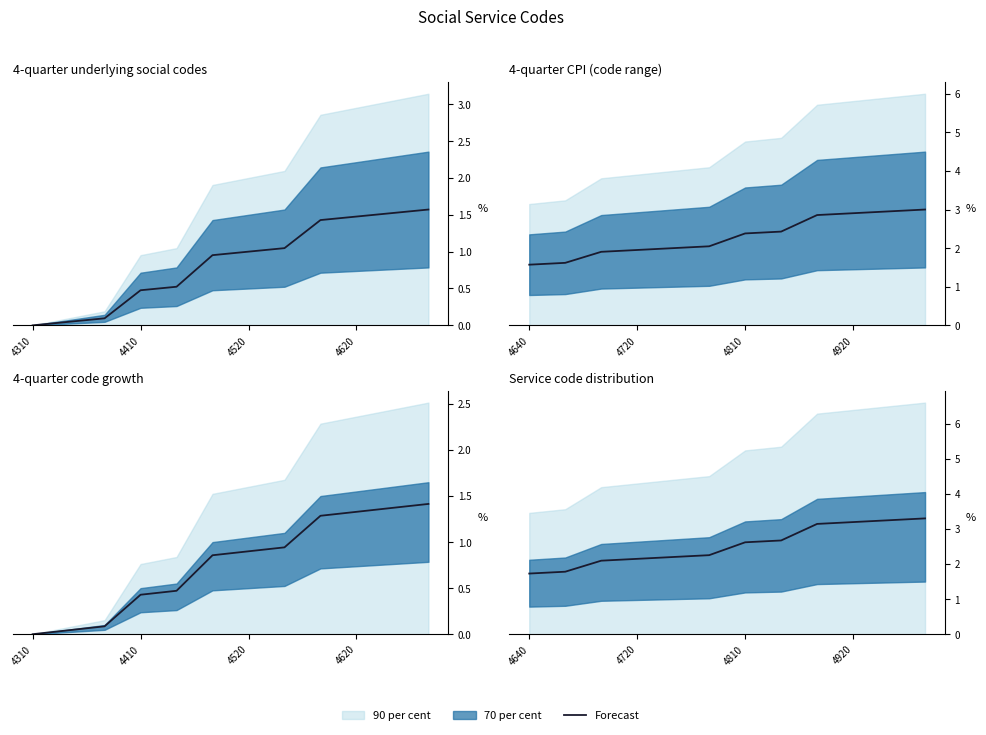

How many lines are shown in the chart?

1